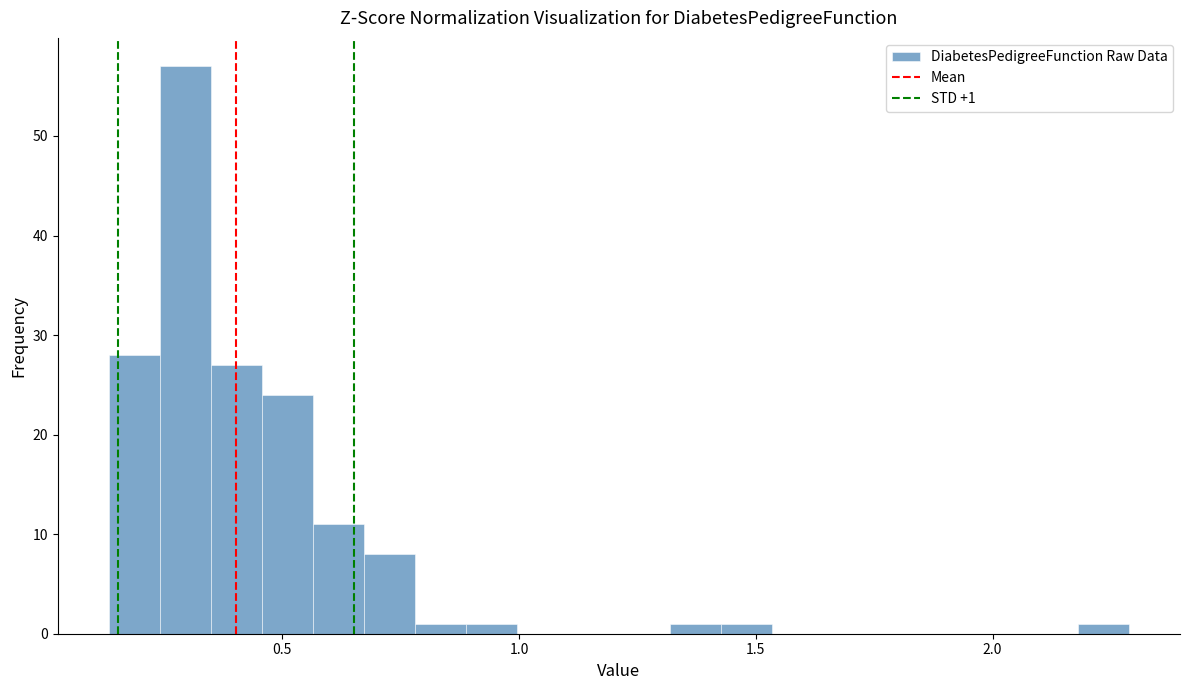

Read against the x-axis, roughly where is the centre of the tallest bar?

0.30